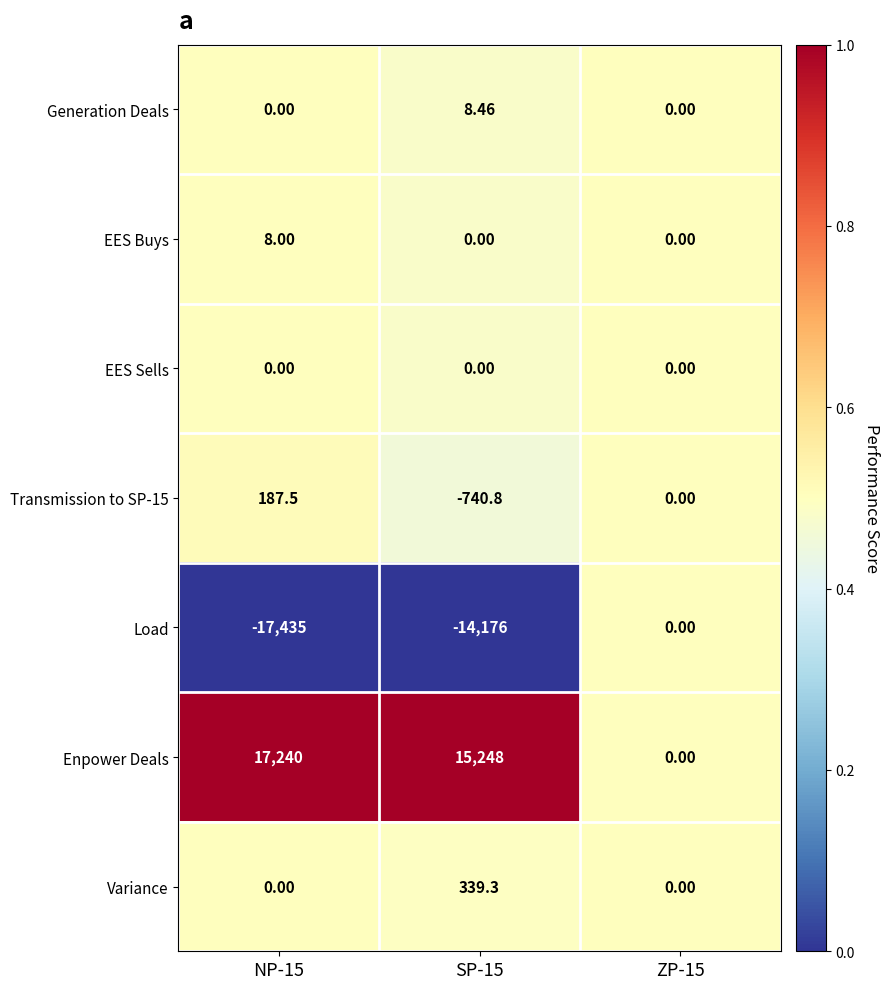

Between NP-15 and ZP-15, which series saw the biggest shift?

Load